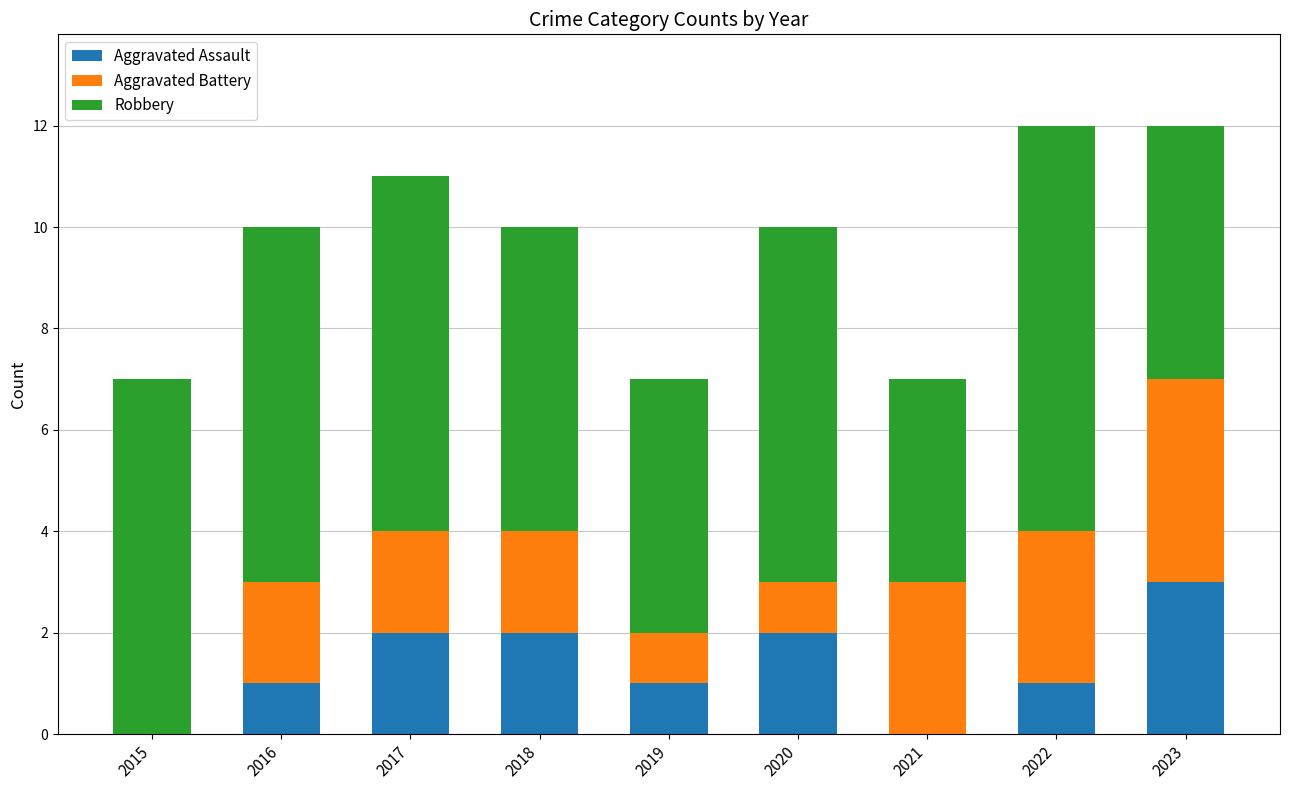

Read the Aggravated Assault value at 2023.

3